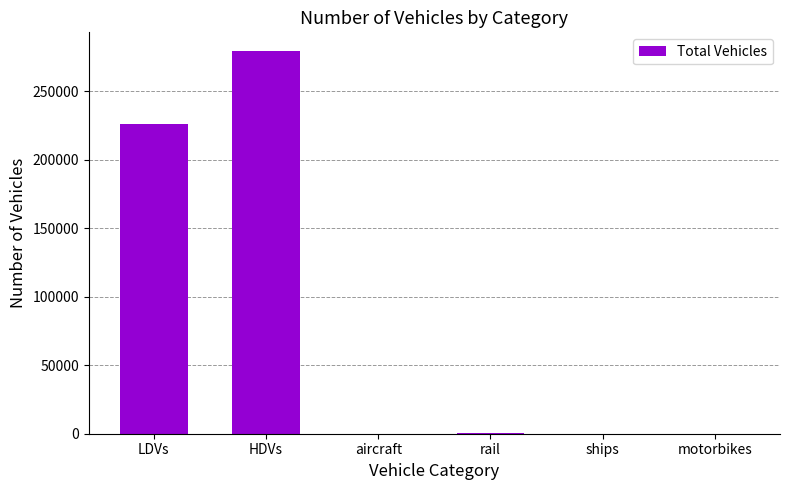

At which label is the value closest to 139534?

LDVs